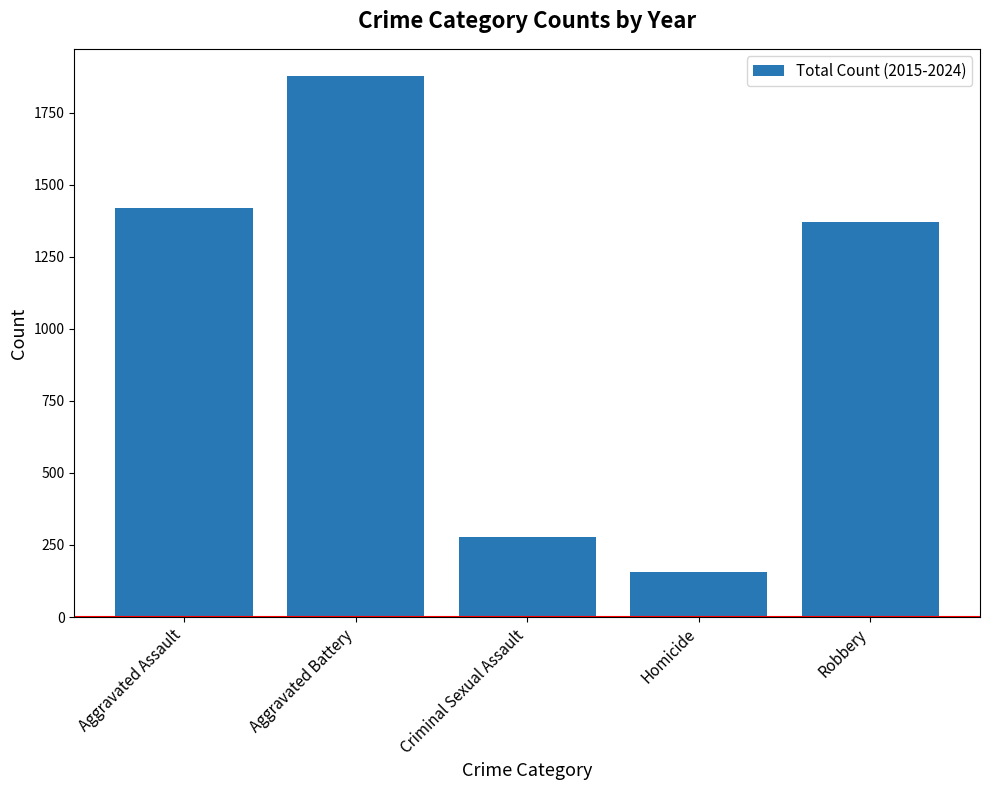

Read the value at Homicide, to the nearest 100.

200